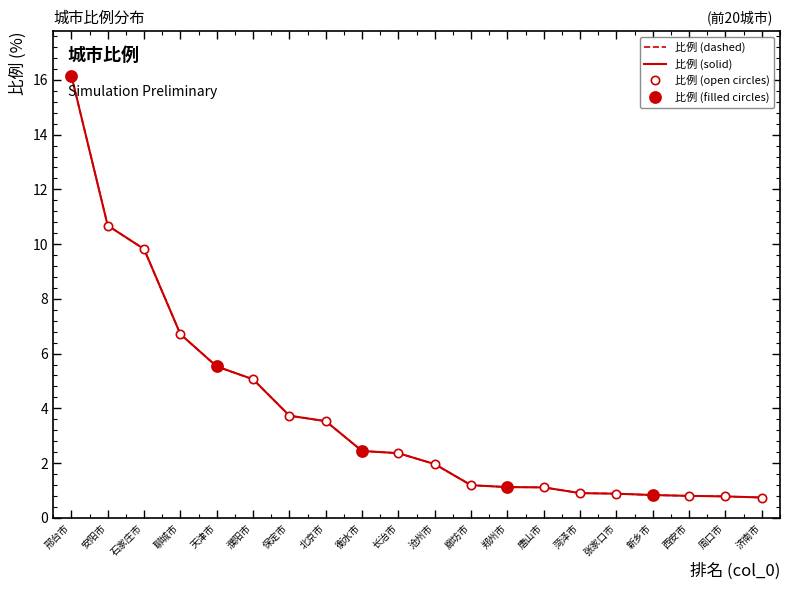

Reading left to right, extract all data points from this chart.

邢台市=16.2	安阳市=10.7	石家庄市=9.8	聊城市=6.7	天津市=5.5	濮阳市=5.1	保定市=3.7	北京市=3.5	衡水市=2.4	长治市=2.4	沧州市=2.0	廊坊市=1.2	郑州市=1.1	唐山市=1.1	菏泽市=0.9	张家口市=0.9	新乡市=0.8	西安市=0.8	周口市=0.8	济南市=0.7